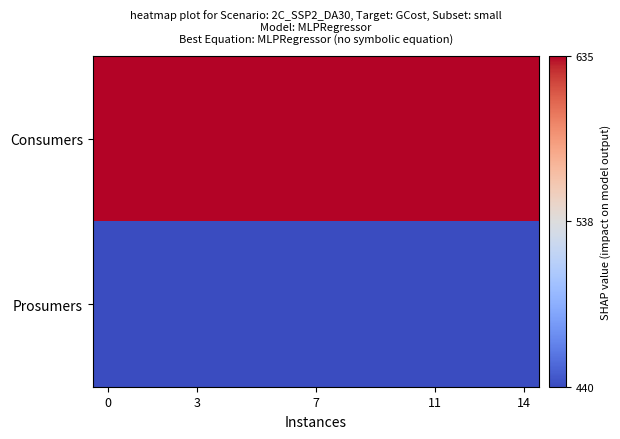

How many data points does each series have?

15